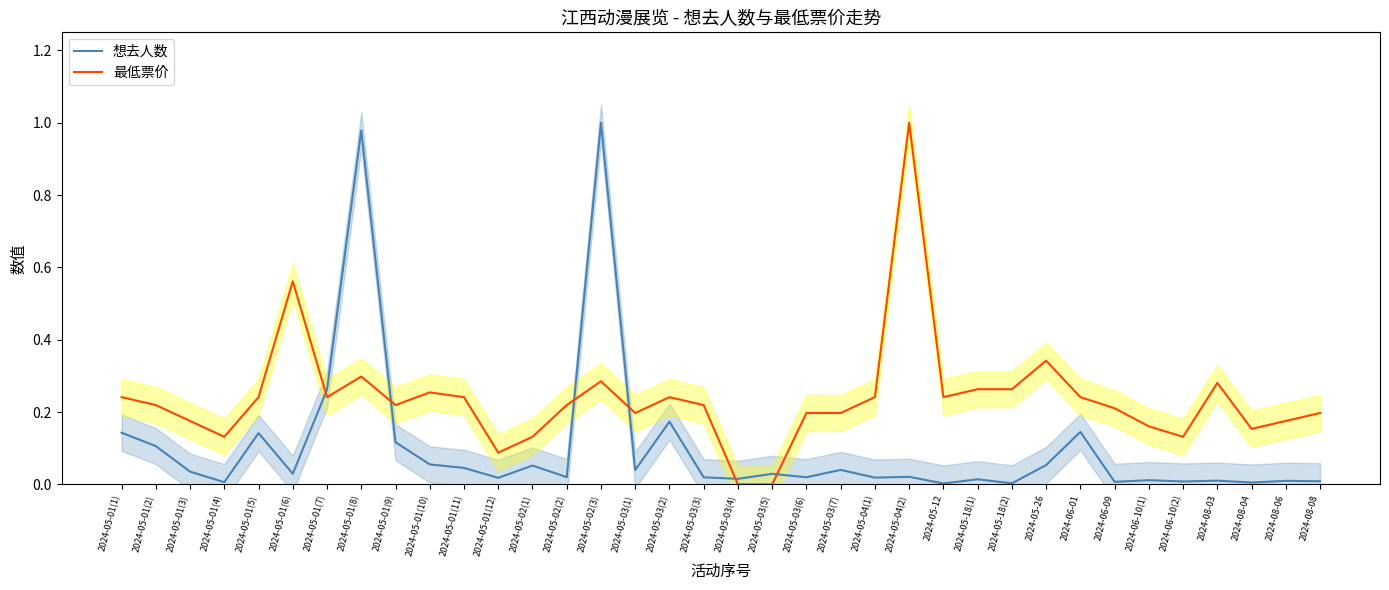

The 想去人数 series shows 0.1 at 2024-05-01(1). True or false?

True